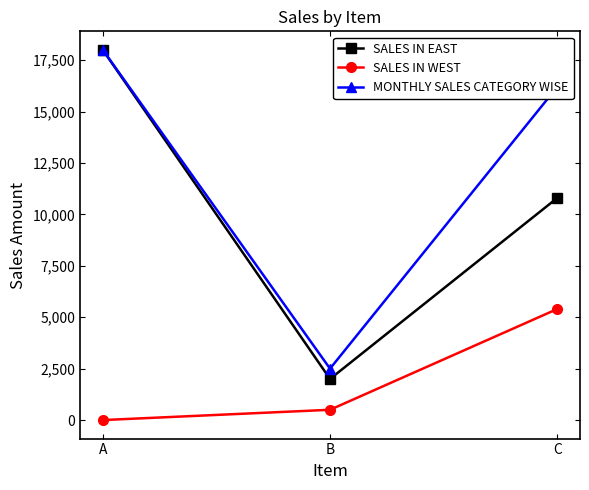

What is the spread (max minus min) of values at B?

2000